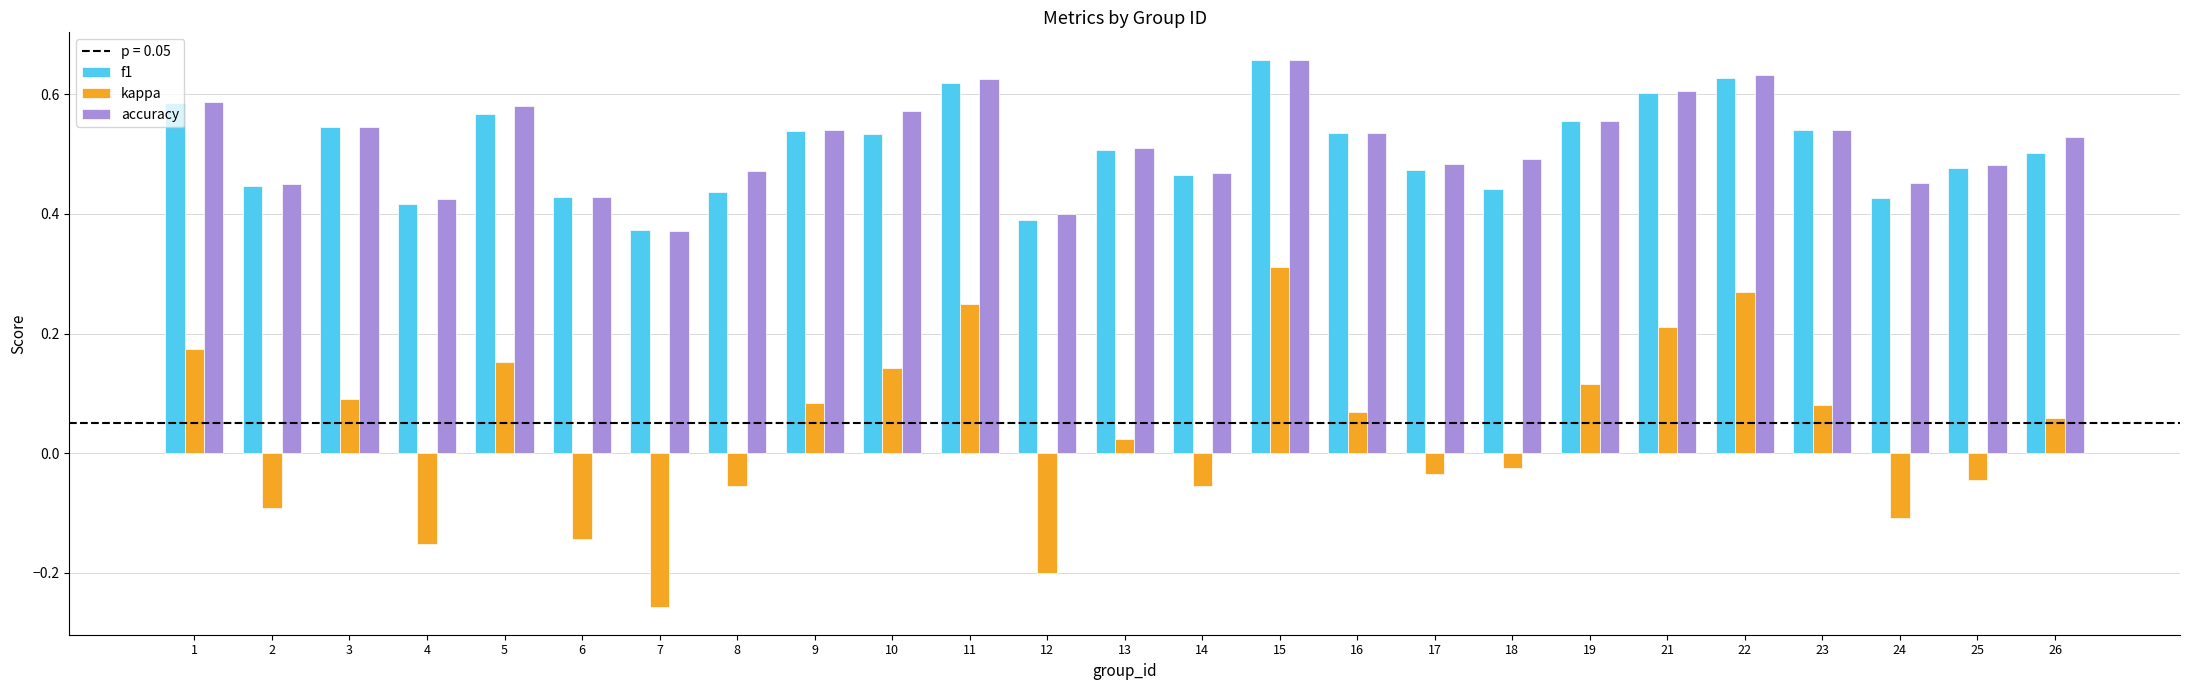

Which series has the largest range (max minus min)?

kappa